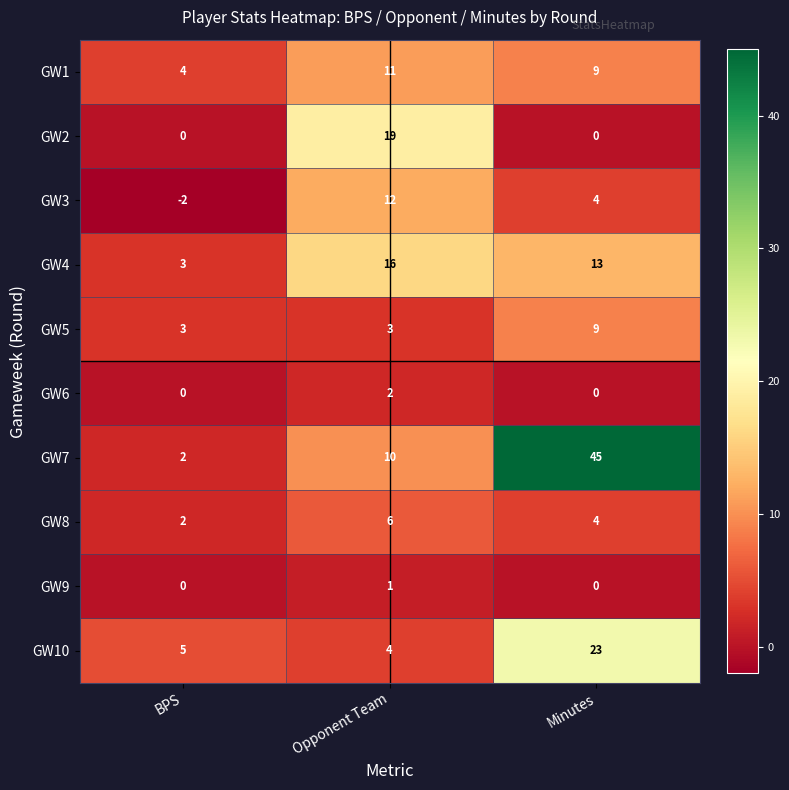

Rank the series by their maximum value, from highest to lowest.

GW7, GW10, GW2, GW4, GW3, GW1, GW5, GW8, GW6, GW9